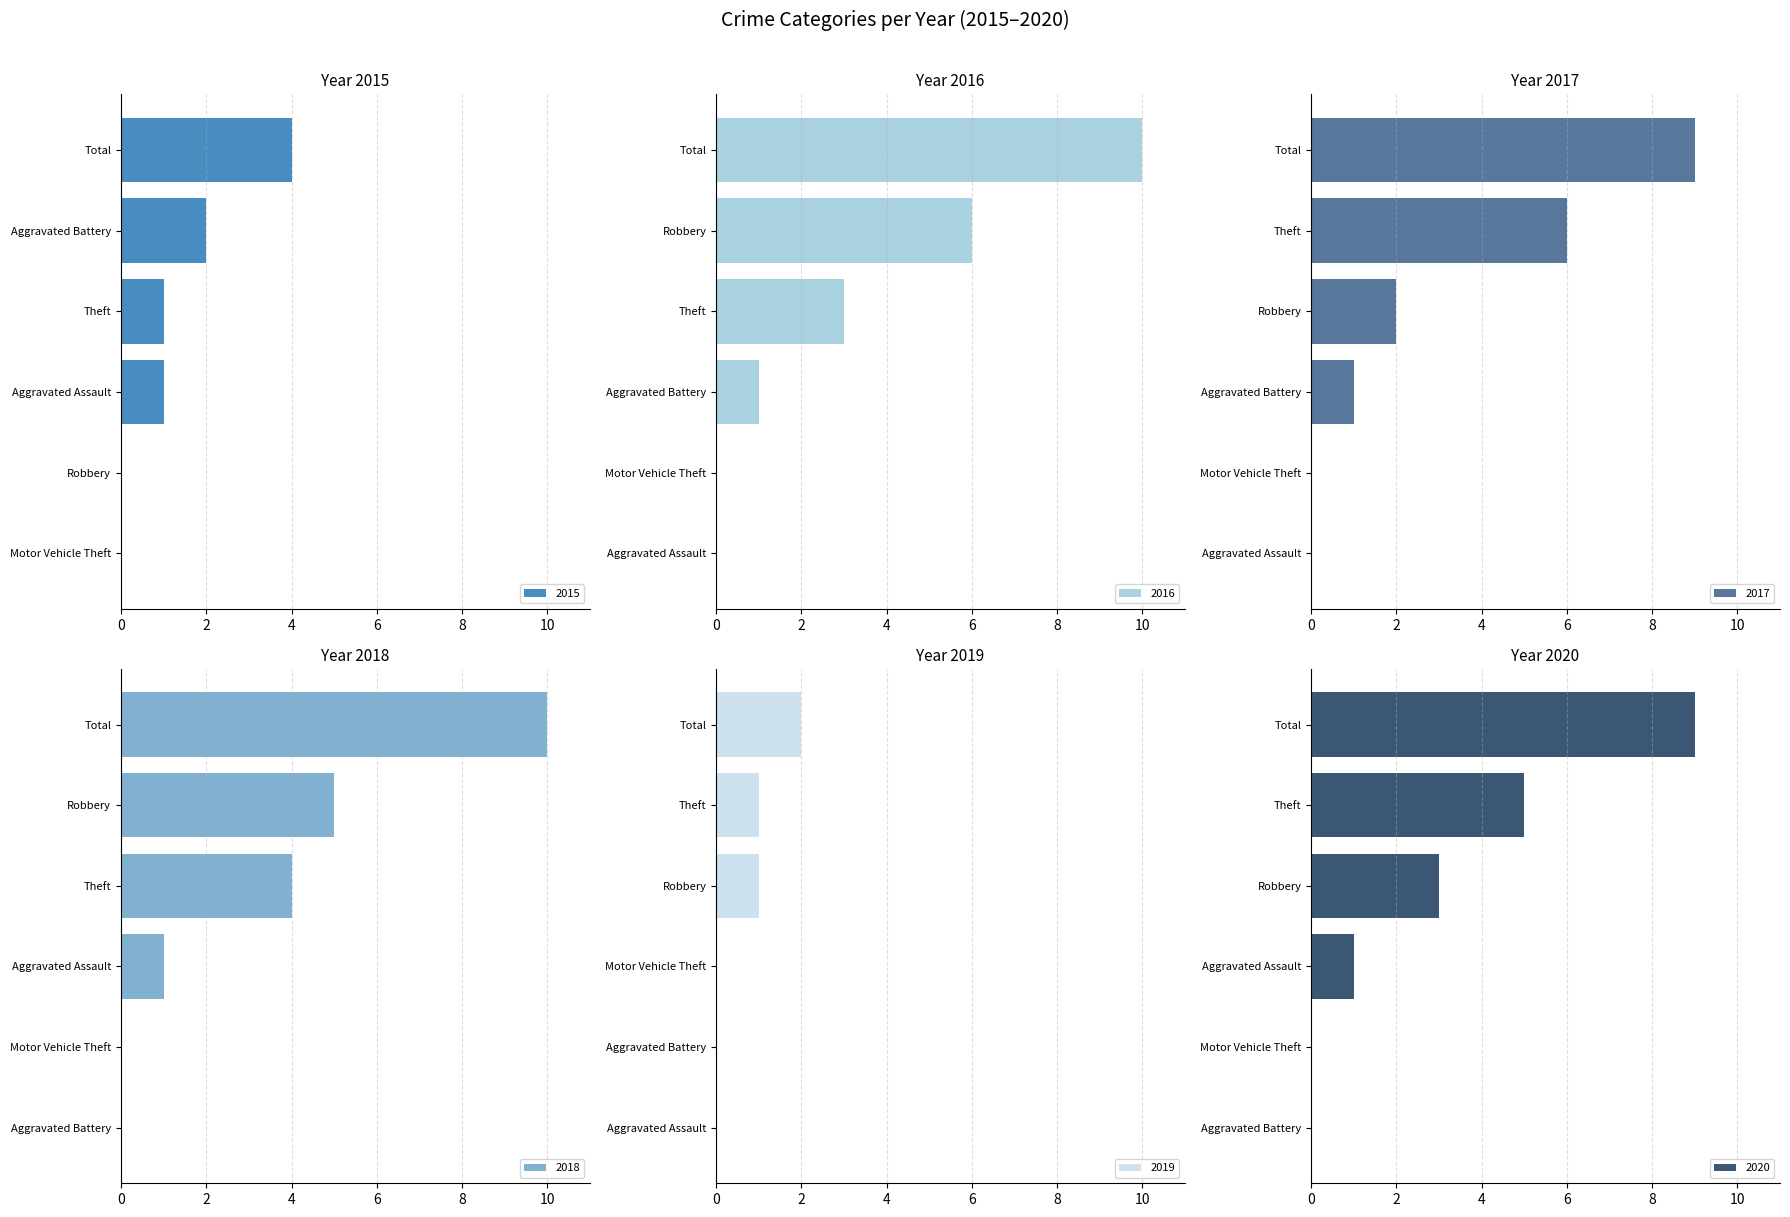

How many data points in 2017 are less than 2?

3